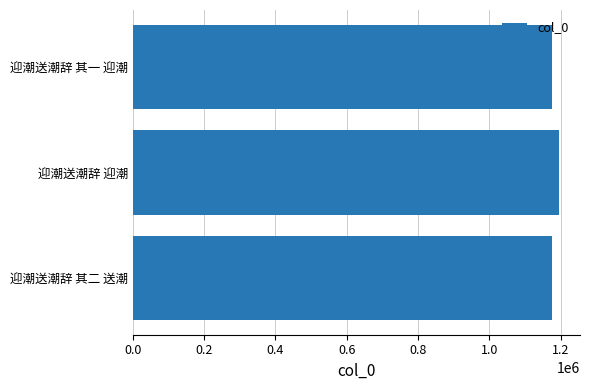

What is the minimum value shown in the chart?

1176560